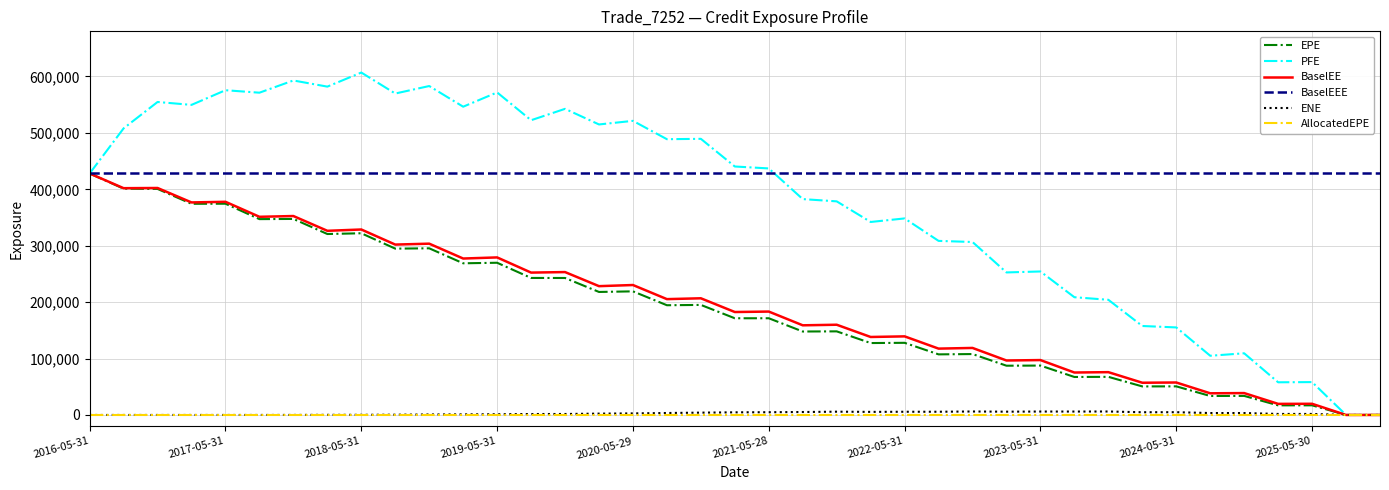

Which series has the largest total across all categories?

BaselEEE